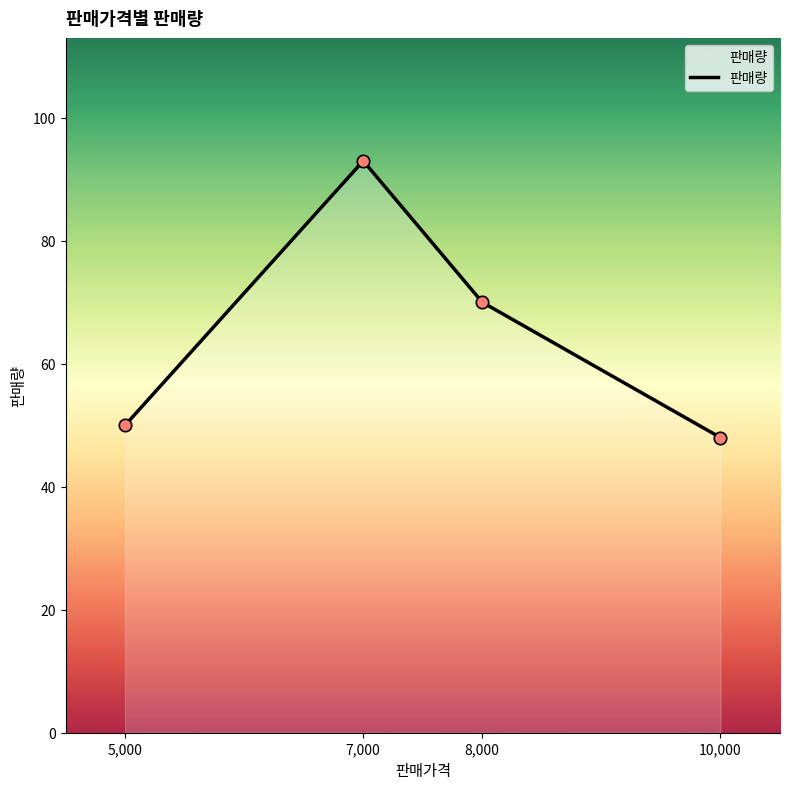

Approximately how many times larger is the value at 5,000 compared to 7,000?

0.5